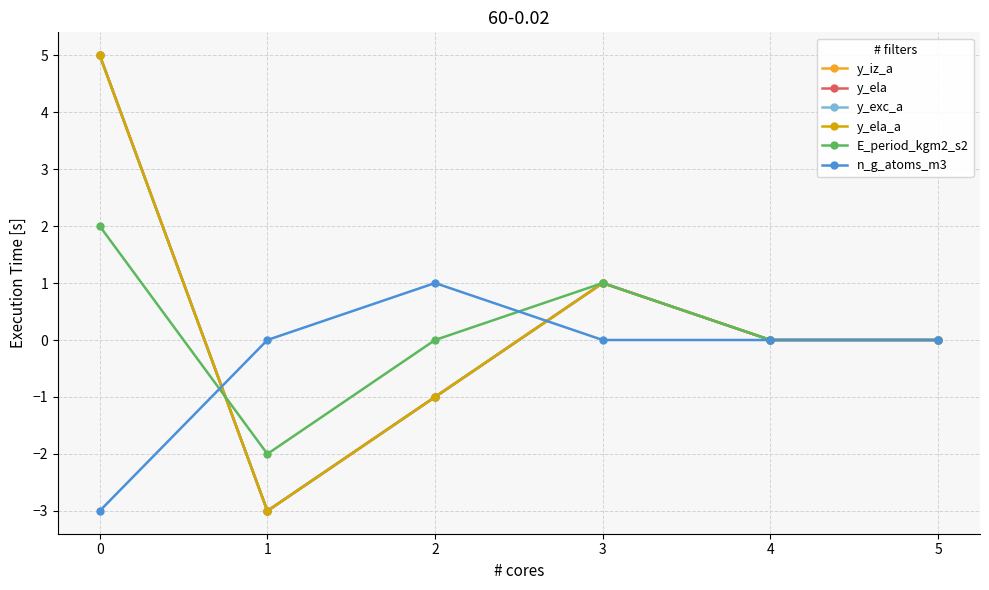

How many series are shown in this chart?

6